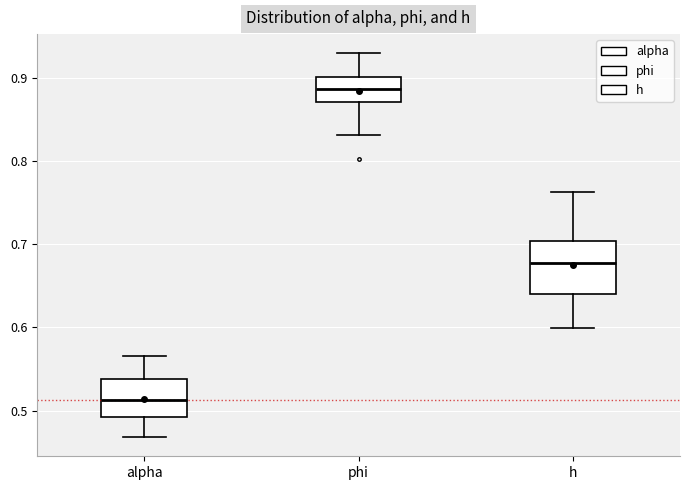

Reading left to right, read every box against the y-axis: the position of its median line, the range the box covers, and the ends of its whiskers. The values are not printed on the chart, so give them approximately, as read against the axis.

alpha: median 0.51, box 0.49 to 0.54, whiskers 0.47 to 0.57
phi: median 0.89, box 0.87 to 0.90, whiskers 0.83 to 0.93
h: median 0.68, box 0.64 to 0.70, whiskers 0.60 to 0.76